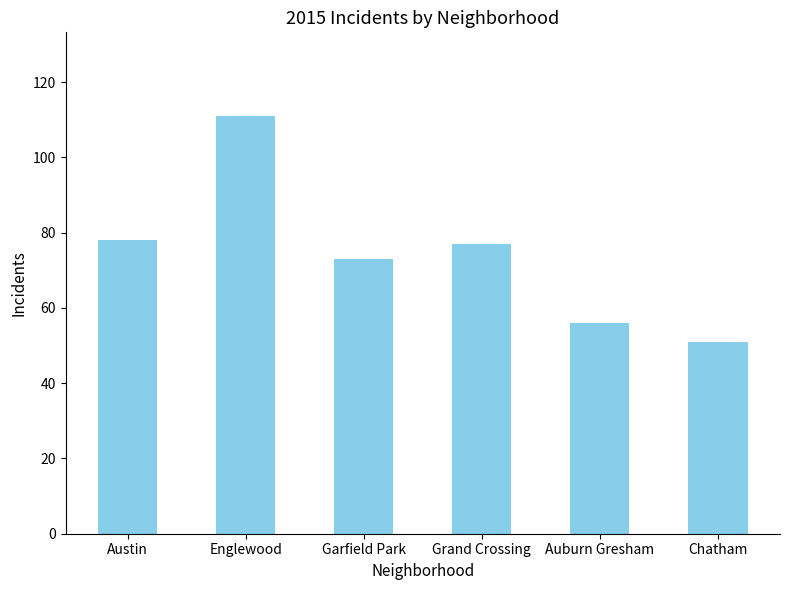

Are the bars horizontal?

No